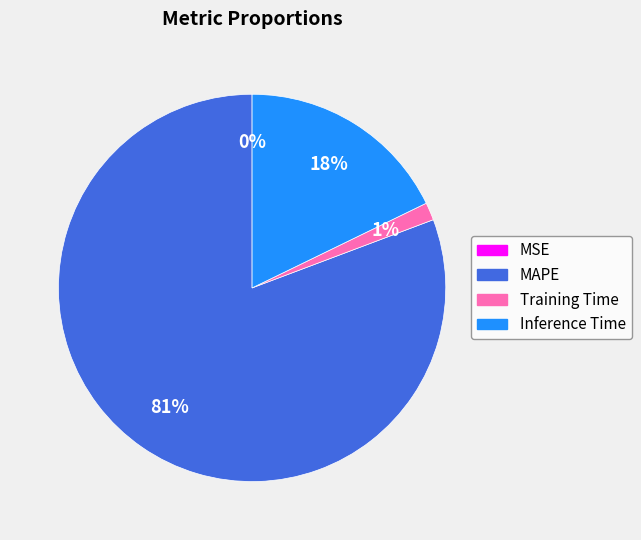

What is the largest slice in the pie chart?

MAPE